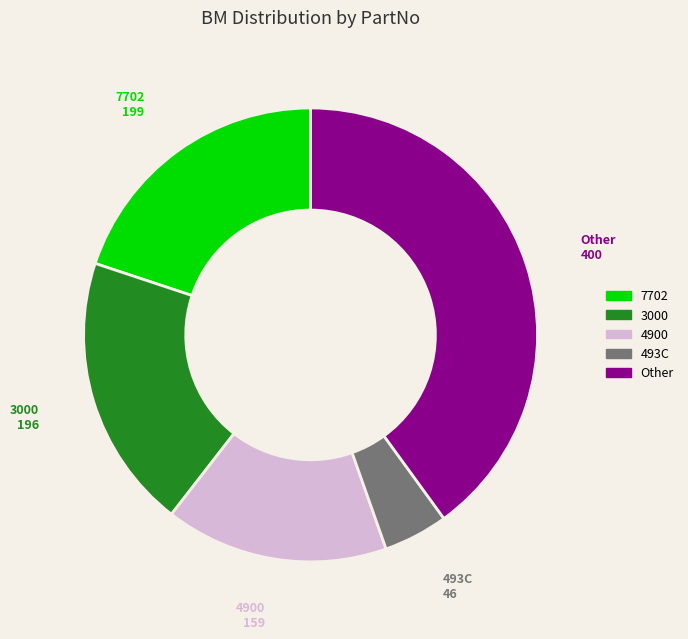

What is the ratio of the value at 493C to the value at 4900?

0.3